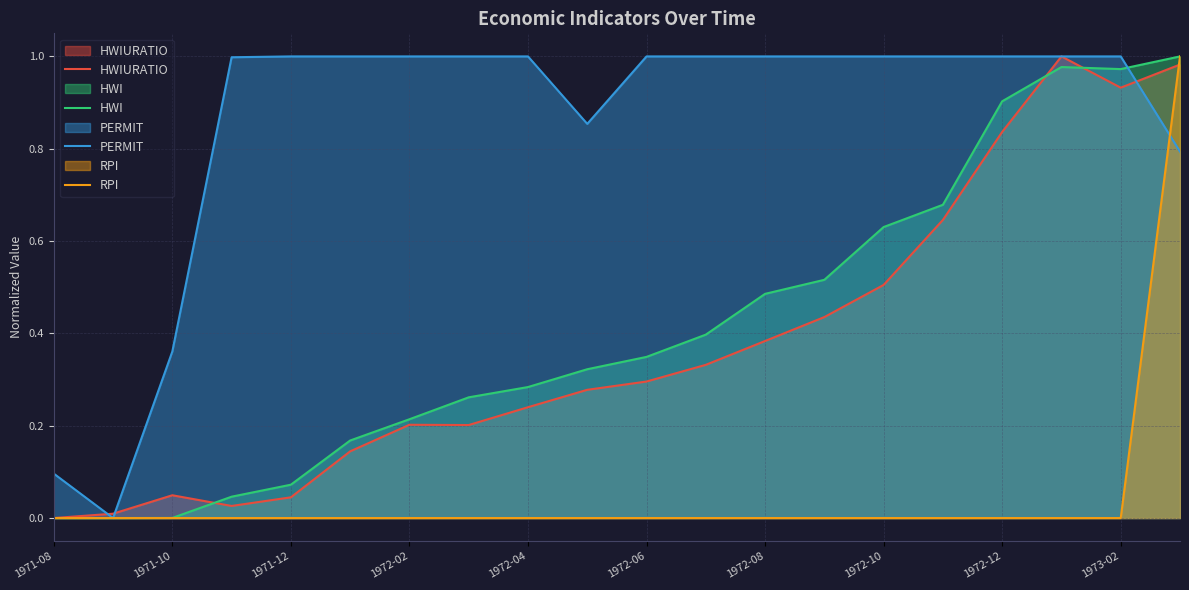

Which series changed the most between 1971-08 and 1971-12?

PERMIT